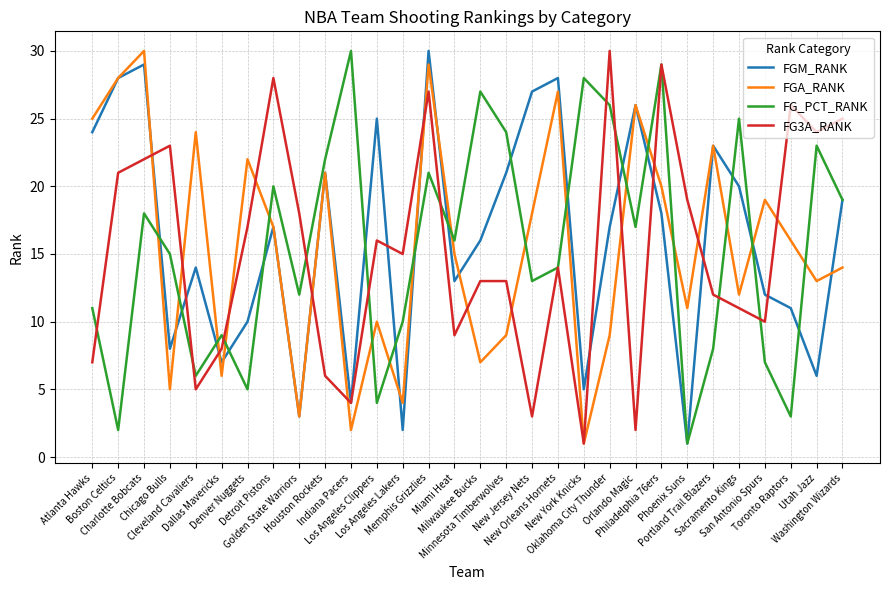

At how many categories does at least one series exceed 14?

29